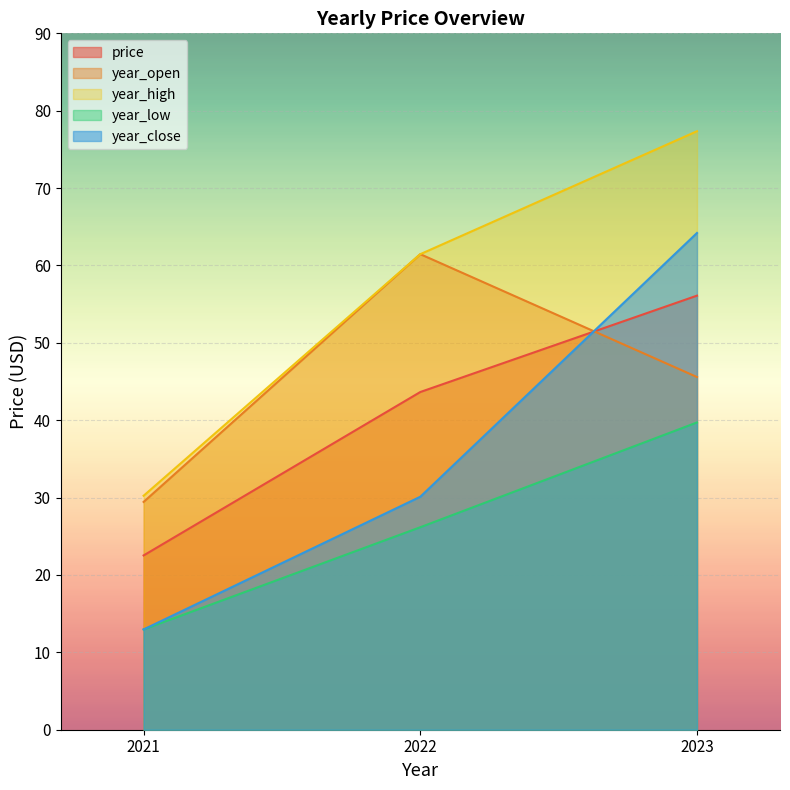

Which series has the largest range (max minus min)?

year_close